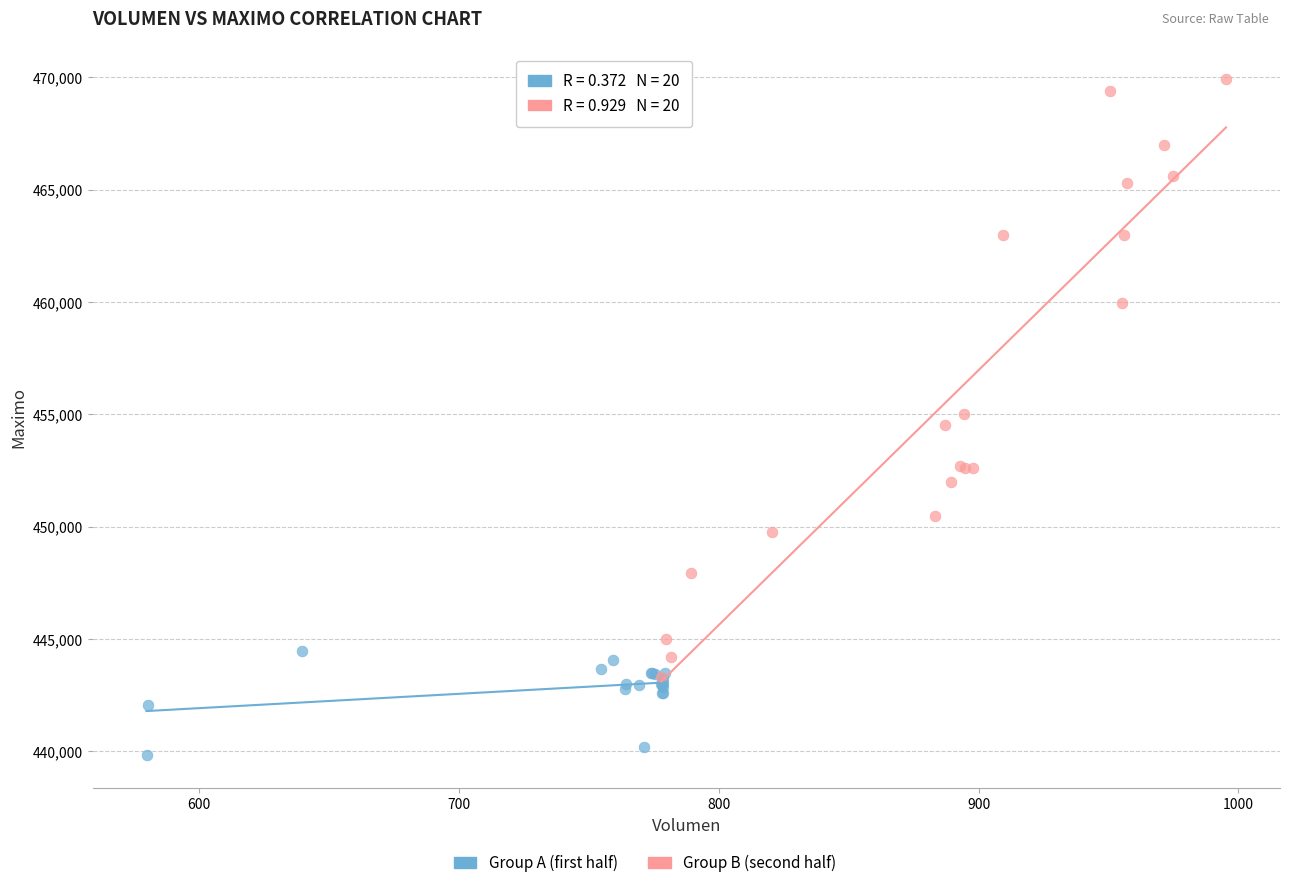

Which series has the largest Y range (max minus min)?

Group B (second half)